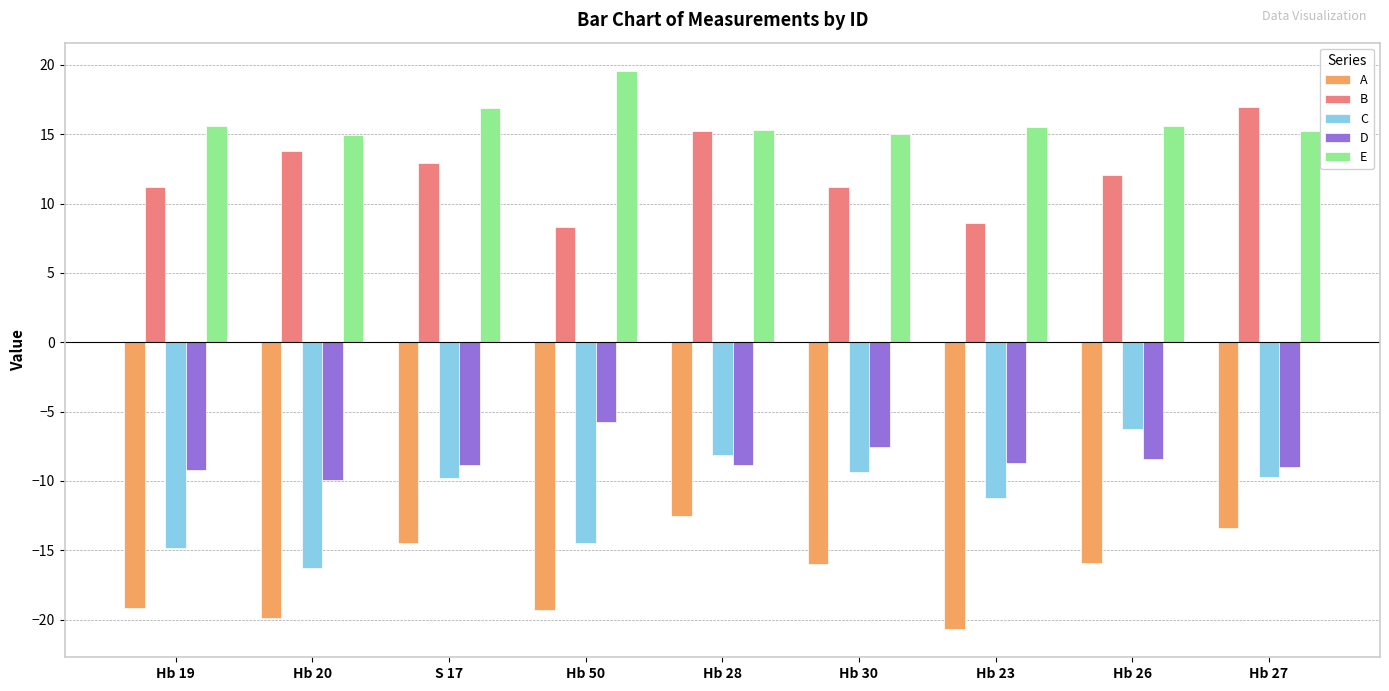

Which category has the lowest value across all series?

Hb 23